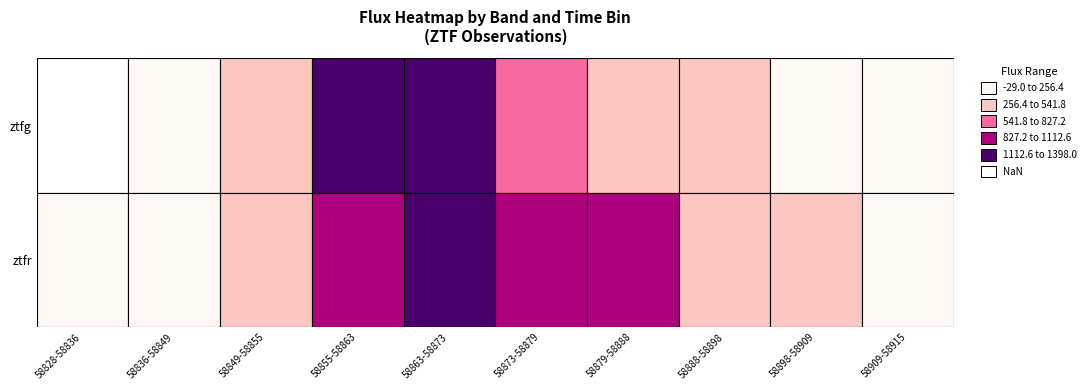

Reading left to right, extract all data points from this chart.

ztfr=41.3	1=-29.0	2=394.6	3=1066.4	4=1341.3	5=836.6	6=961.0	7=497.4	8=430.0	9=219.4